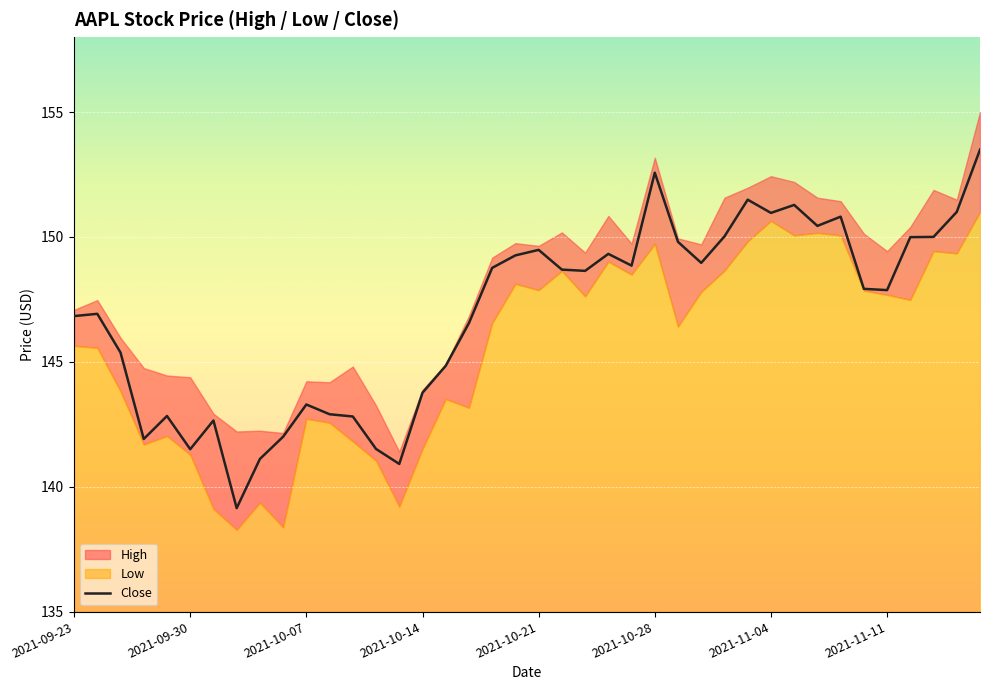

Reading left to right, extract all data points from this chart.

146.8	146.9	145.4	141.9	142.8	141.5	142.6	139.1	141.1	142.0	143.3	142.9	142.8	141.5	140.9	143.8	144.8	146.6	148.8	149.3	149.5	148.7	148.6	149.3	148.9	152.6	149.8	149.0	150.0	151.5	151.0	151.3	150.4	150.8	147.9	147.9	150.0	150.0	151.0	153.5